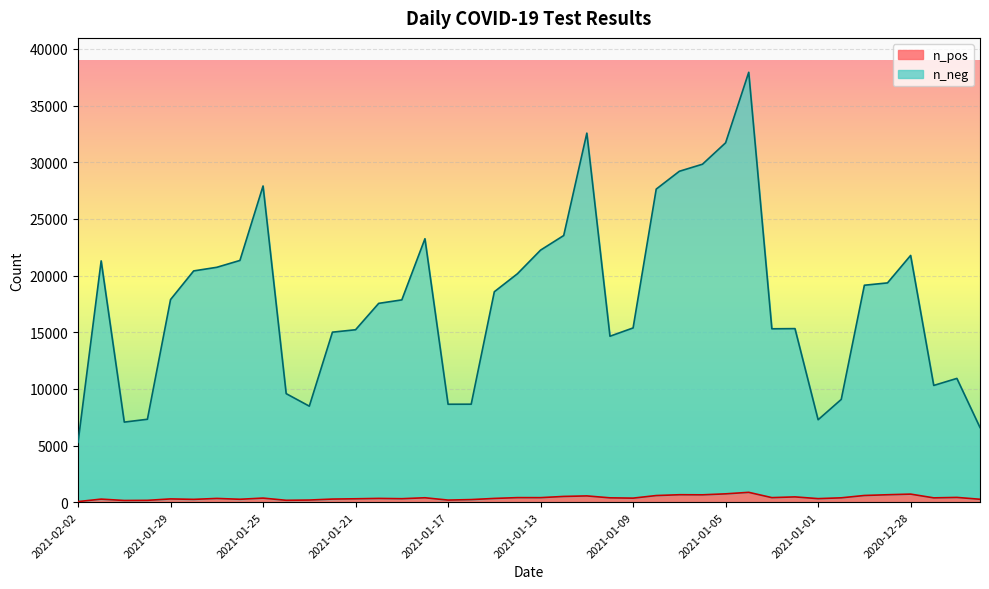

Which category has the lowest value across all series?

2021-02-02